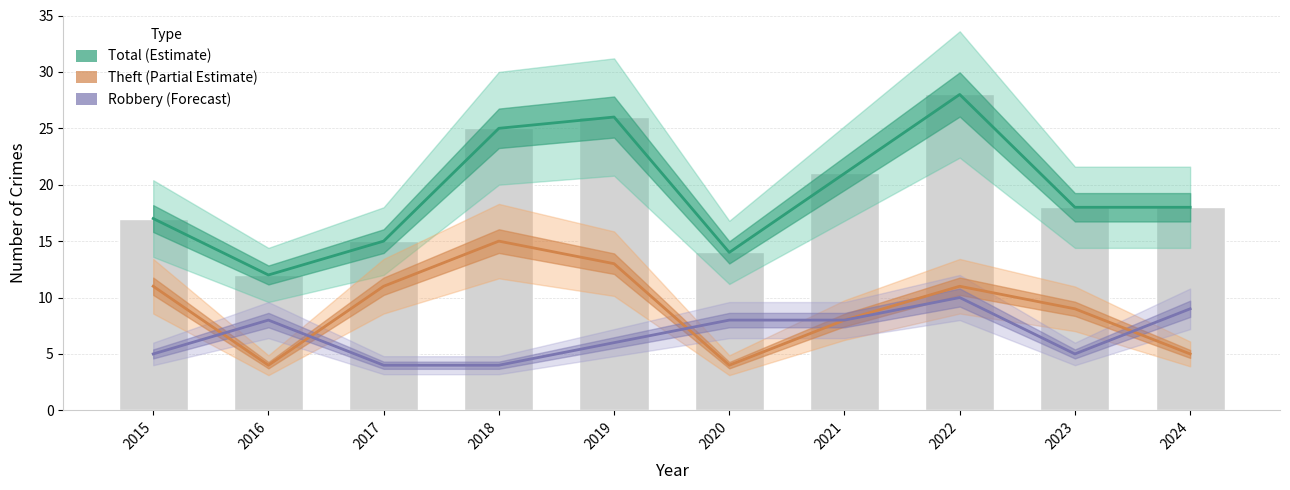

At which label does Robbery (Forecast) first exceed 8?

2022